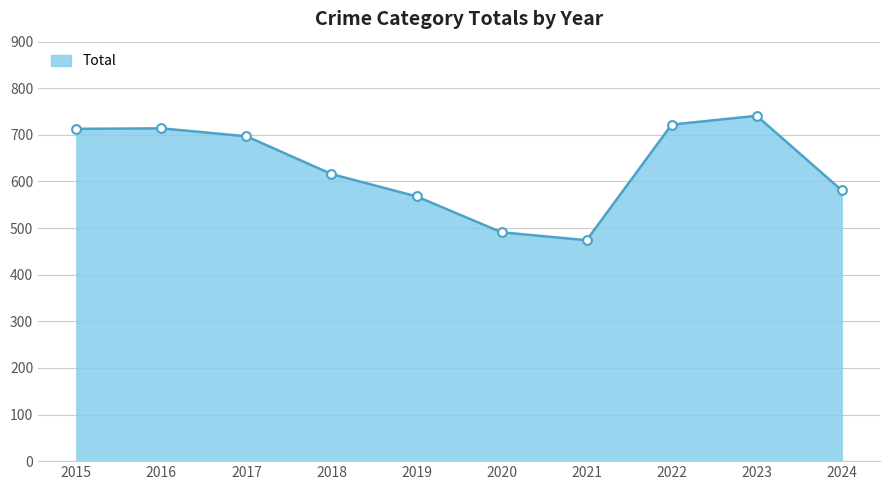

What is the change in value from 2017 to 2023?

+44